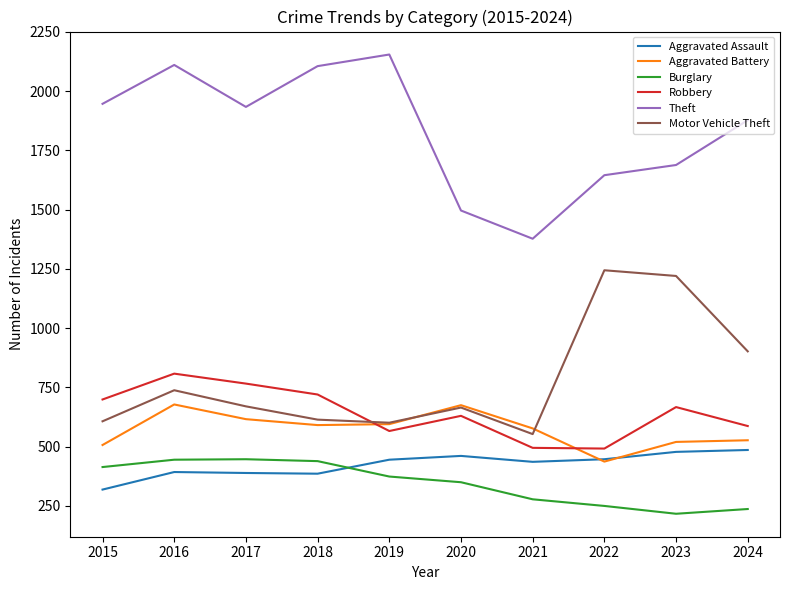

What is the greatest value displayed?

2154